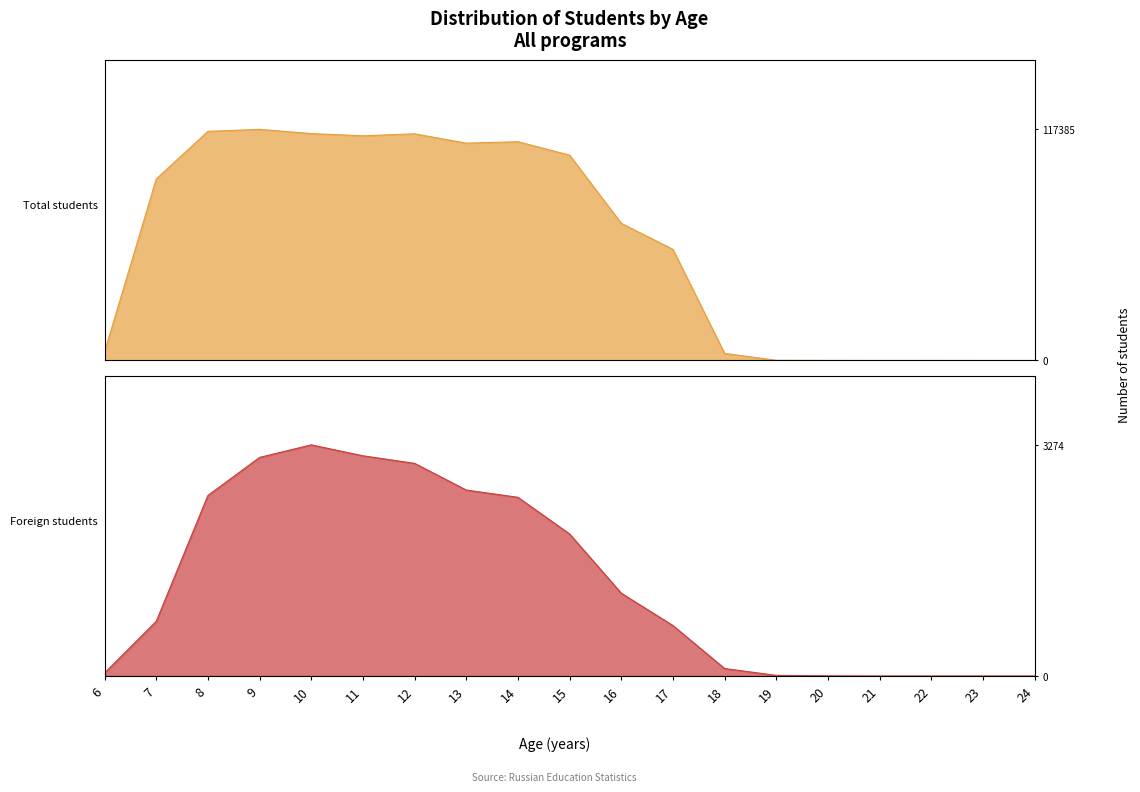

What value does the Total students series have at 12?

115118